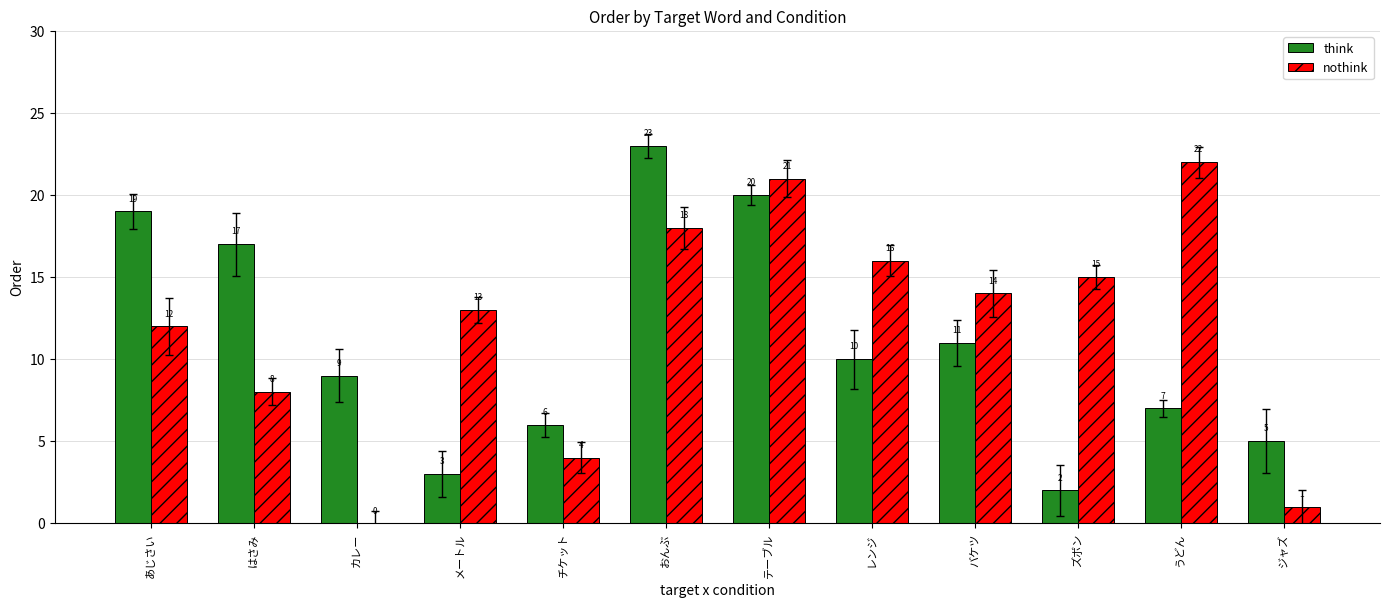

Which label corresponds to the largest value in the chart?

おんぶ